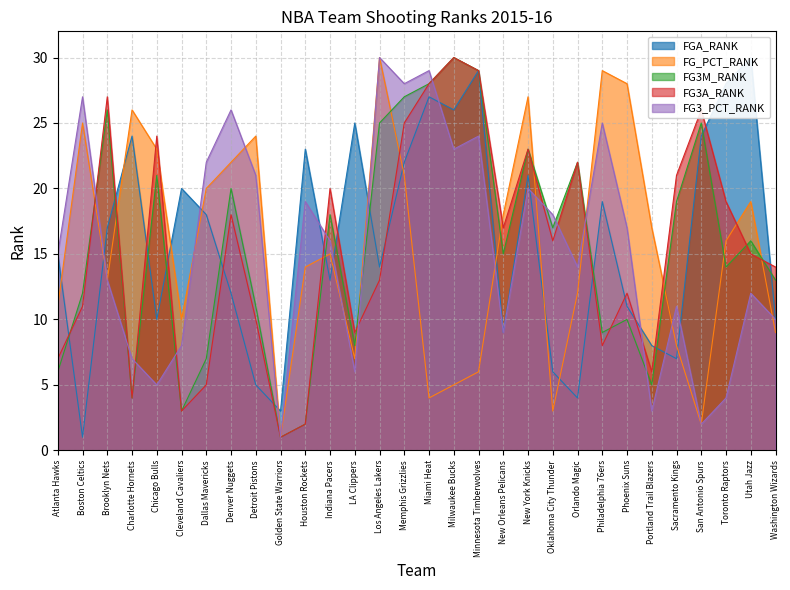

At which label does FG3A_RANK first exceed 16?

Brooklyn Nets